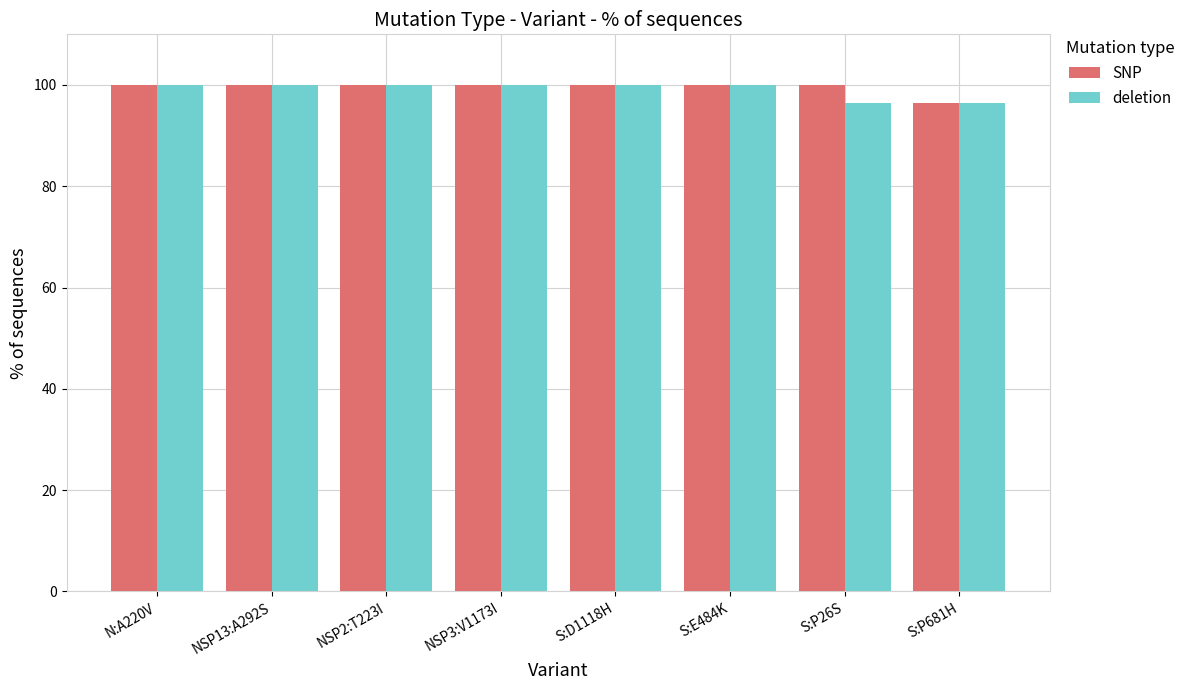

What is the value of the SNP bar at the 1st from the left?

100.0